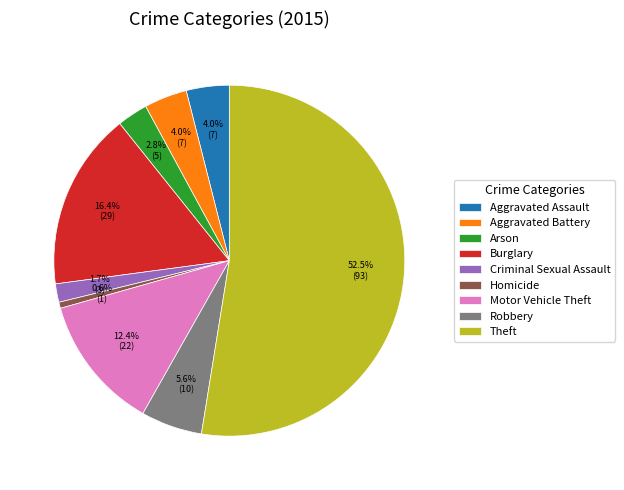

What is the smallest slice in the pie chart?

Homicide